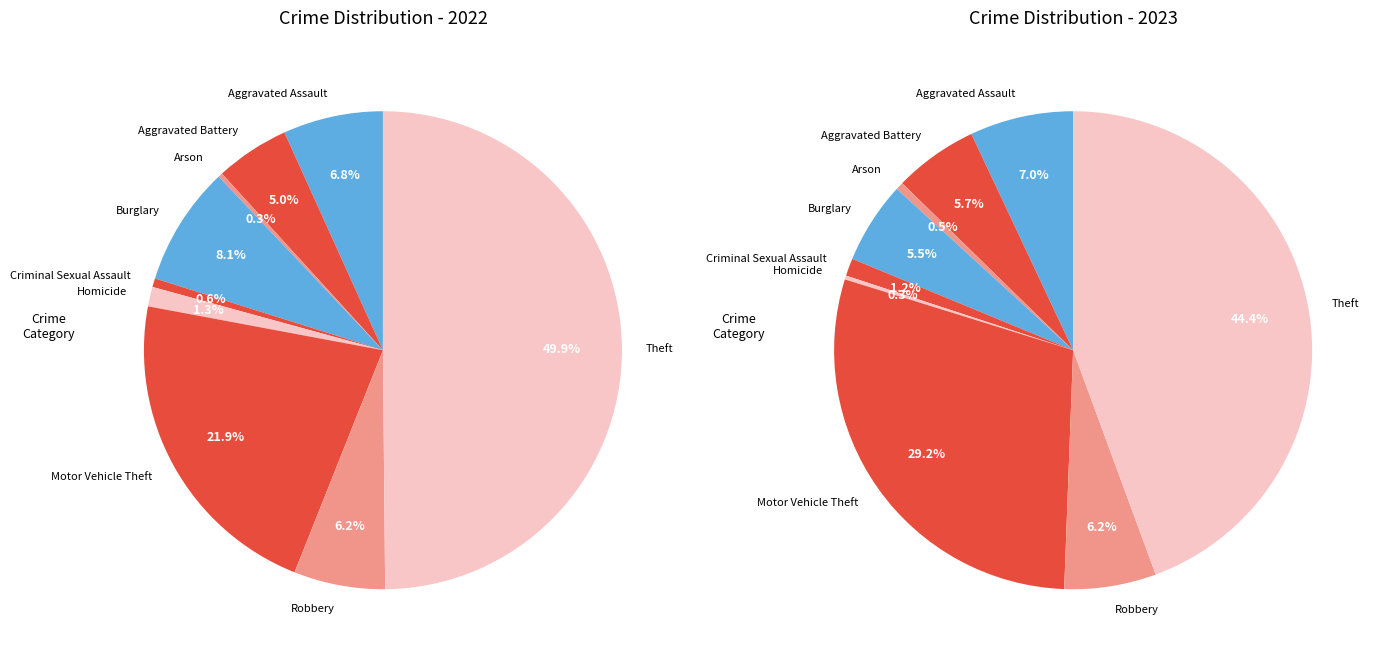

What portion of the pie excludes Criminal Sexual Assault?

98.8%